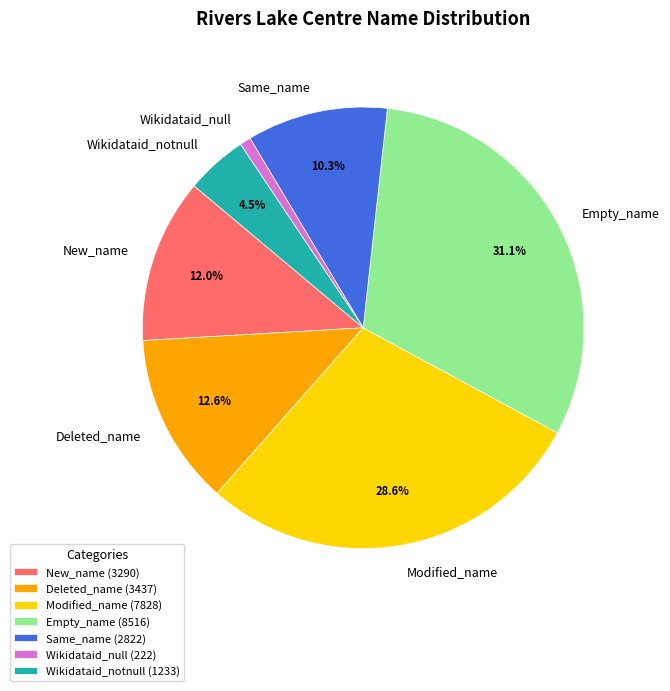

Rank the categories by value from lowest to highest.

Wikidataid_null, Wikidataid_notnull, Same_name, New_name, Deleted_name, Modified_name, Empty_name